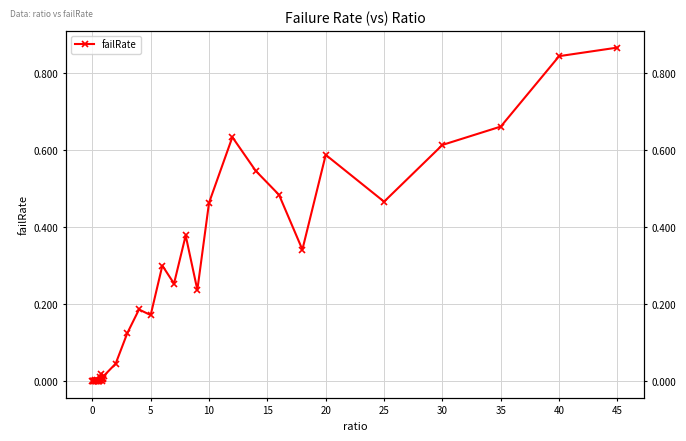

How many points are higher than both their immediate neighbors (excluding endpoints)?

10